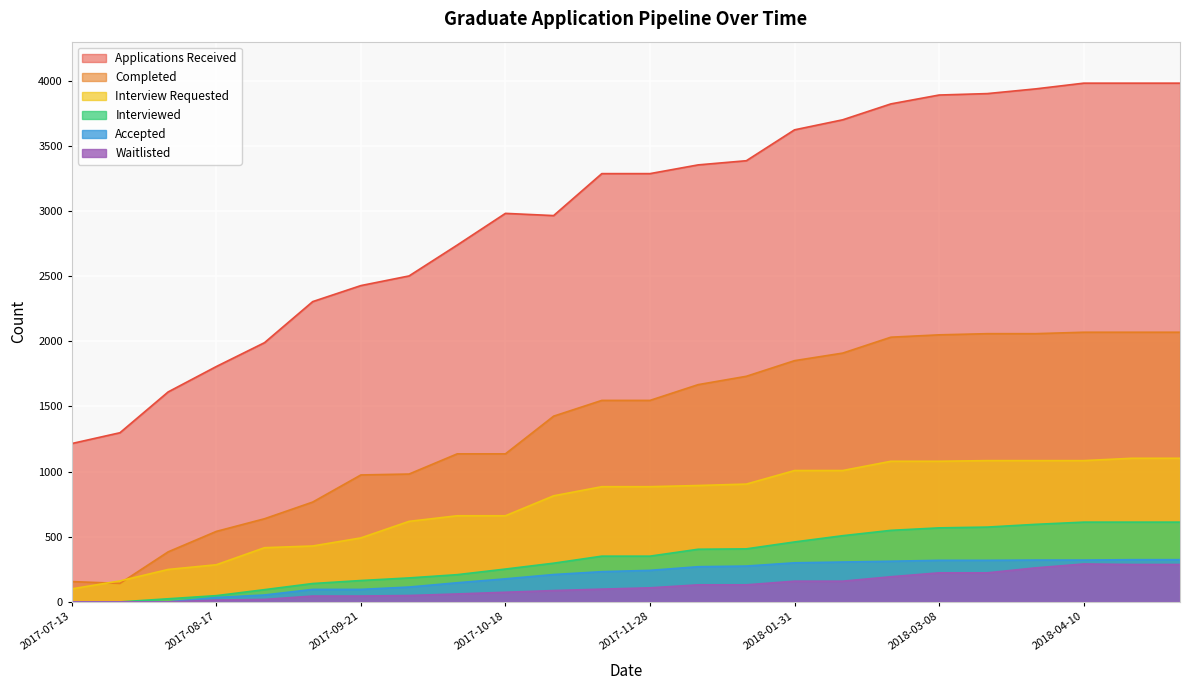

Reading left to right, list all the values displayed in this chart.

Applications Received: 2017-07-13=1215	2017-07-26=1298	2017-08-07=1611	2017-08-17=1806	2017-08-29=1989	2017-09-14=2304	2017-09-21=2427	2017-09-27=2501	2017-10-12=2738	2017-10-18=2981	2017-11-08=2964	2017-11-20=3286	2017-11-28=3286	2017-12-11=3353	2018-01-04=3385	2018-01-31=3622	2018-02-12=3699	2018-02-27=3821	2018-03-08=3889	2018-03-15=3900	2018-03-27=3936	2018-04-10=3980	2018-05-02=3980	2018-06-02=3980
Completed: 2017-07-13=156	2017-07-26=142	2017-08-07=384	2017-08-17=541	2017-08-29=638	2017-09-14=766	2017-09-21=974	2017-09-27=981	2017-10-12=1136	2017-10-18=1136	2017-11-08=1425	2017-11-20=1546	2017-11-28=1546	2017-12-11=1667	2018-01-04=1731	2018-01-31=1851	2018-02-12=1909	2018-02-27=2031	2018-03-08=2049	2018-03-15=2058	2018-03-27=2058	2018-04-10=2069	2018-05-02=2069	2018-06-02=2069
Interview Requested: 2017-07-13=100	2017-07-26=161	2017-08-07=249	2017-08-17=285	2017-08-29=416	2017-09-14=429	2017-09-21=491	2017-09-27=618	2017-10-12=661	2017-10-18=661	2017-11-08=814	2017-11-20=884	2017-11-28=884	2017-12-11=893	2018-01-04=904	2018-01-31=1008	2018-02-12=1008	2018-02-27=1079	2018-03-08=1079	2018-03-15=1084	2018-03-27=1084	2018-04-10=1084	2018-05-02=1102	2018-06-02=1102
Interviewed: 2017-07-13=0	2017-07-26=0	2017-08-07=24	2017-08-17=48	2017-08-29=94	2017-09-14=141	2017-09-21=164	2017-09-27=184	2017-10-12=209	2017-10-18=252	2017-11-08=297	2017-11-20=351	2017-11-28=351	2017-12-11=404	2018-01-04=407	2018-01-31=460	2018-02-12=508	2018-02-27=549	2018-03-08=568	2018-03-15=574	2018-03-27=595	2018-04-10=612	2018-05-02=612	2018-06-02=612
Accepted: 2017-07-13=0	2017-07-26=0	2017-08-07=0	2017-08-17=34	2017-08-29=53	2017-09-14=96	2017-09-21=96	2017-09-27=114	2017-10-12=147	2017-10-18=177	2017-11-08=210	2017-11-20=232	2017-11-28=242	2017-12-11=270	2018-01-04=275	2018-01-31=300	2018-02-12=306	2018-02-27=312	2018-03-08=319	2018-03-15=319	2018-03-27=321	2018-04-10=321	2018-05-02=324	2018-06-02=324
Waitlisted: 2017-07-13=0	2017-07-26=0	2017-08-07=0	2017-08-17=14	2017-08-29=19	2017-09-14=45	2017-09-21=45	2017-09-27=49	2017-10-12=61	2017-10-18=74	2017-11-08=87	2017-11-20=98	2017-11-28=108	2017-12-11=131	2018-01-04=131	2018-01-31=159	2018-02-12=159	2018-02-27=193	2018-03-08=223	2018-03-15=223	2018-03-27=261	2018-04-10=291	2018-05-02=287	2018-06-02=287